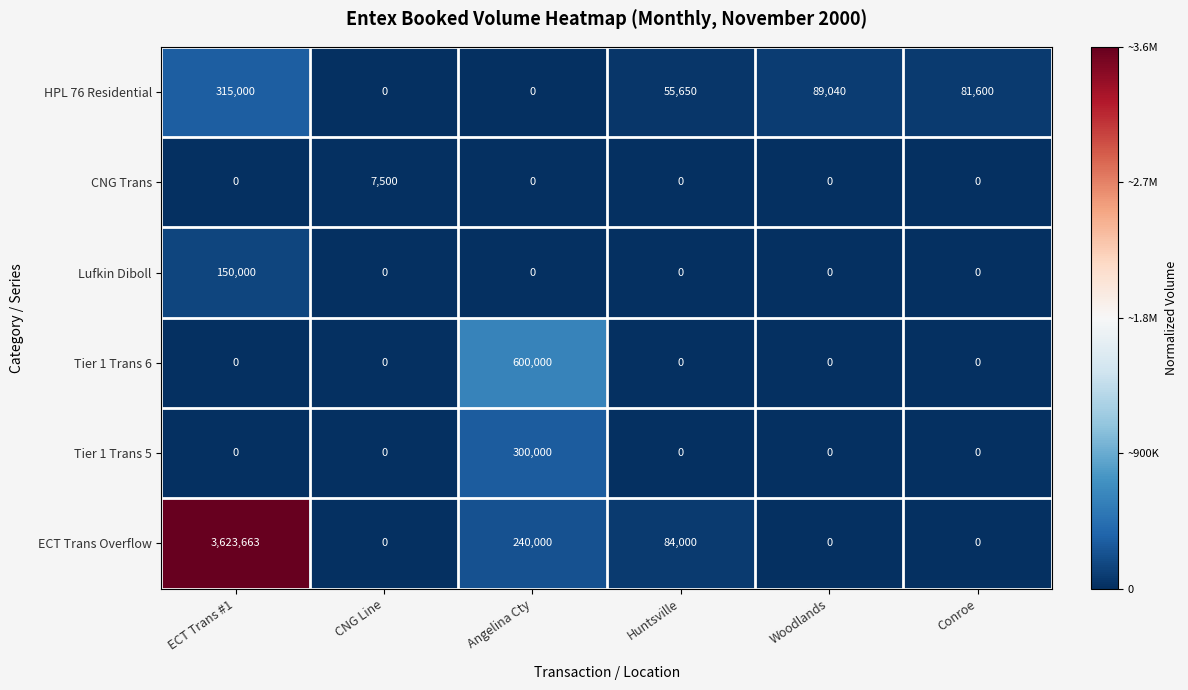

Between Angelina Cty and Huntsville, which series saw the biggest shift?

Tier 1 Trans 6